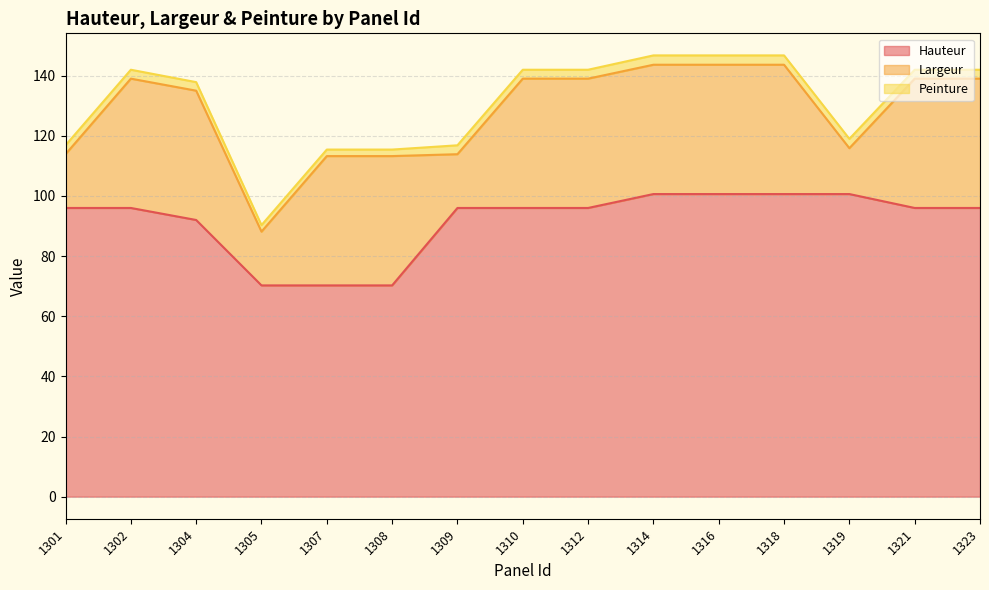

How many lines are shown in the chart?

3